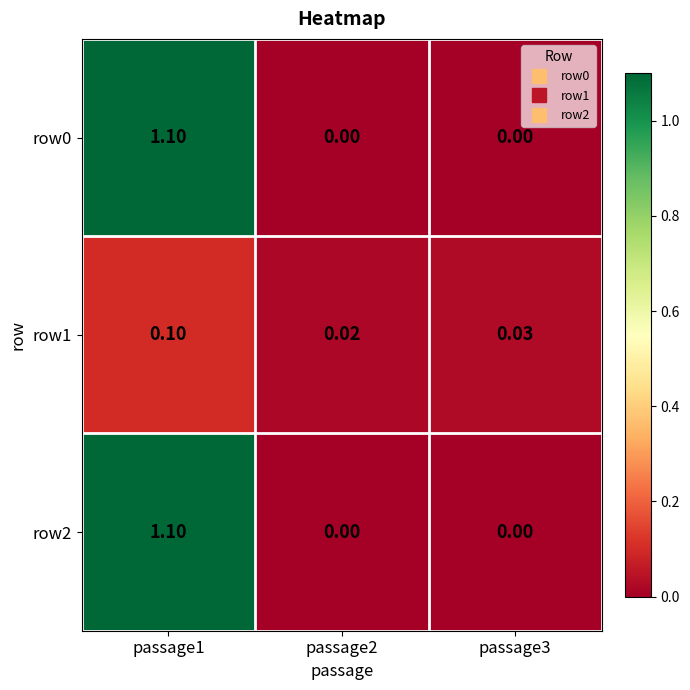

Reading left to right, extract all data points from this chart.

row0: passage1=1.1	passage2=0.0	passage3=0.0
row1: passage1=0.1	passage2=0.0	passage3=0.0
row2: passage1=1.1	passage2=0.0	passage3=0.0